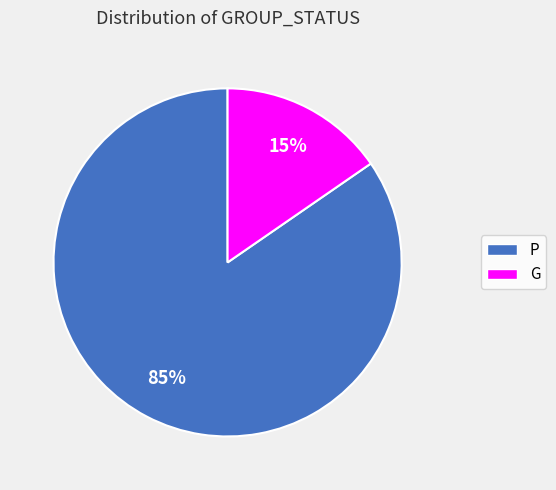

To the nearest percent, what is the average slice percentage?

50%